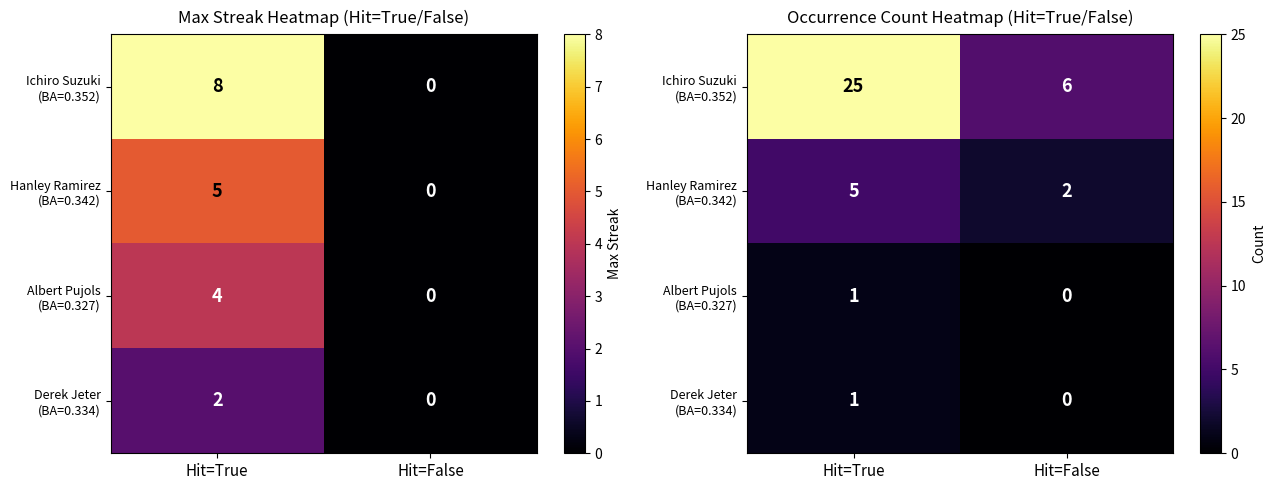

What is the difference between the highest and lowest values at Hit=True?

24